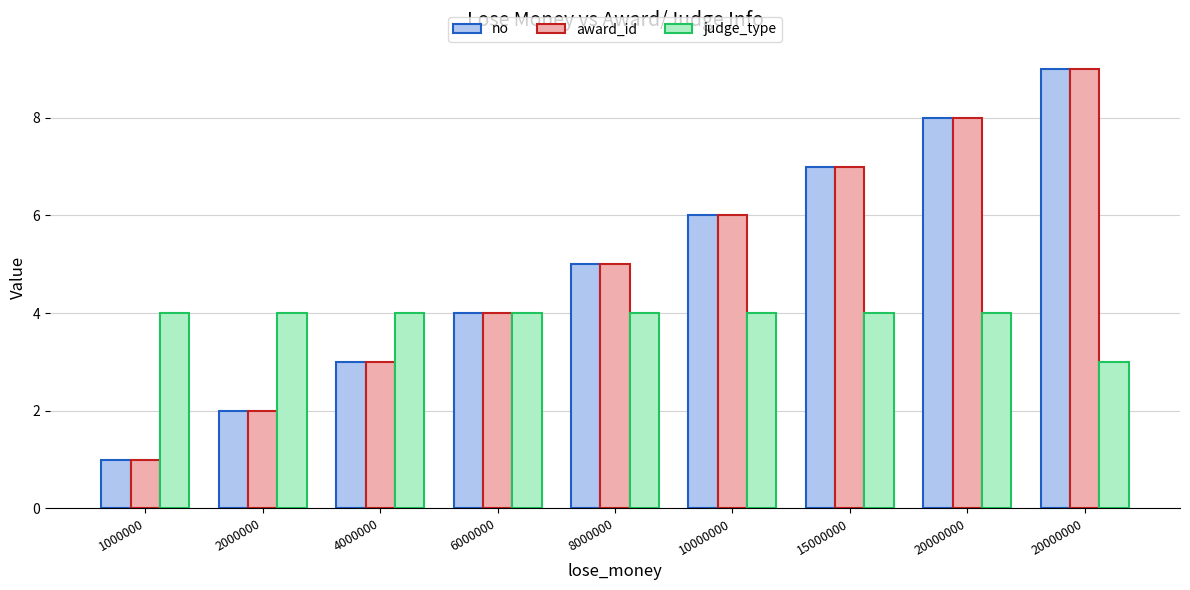

Count the number of data series in this chart.

3